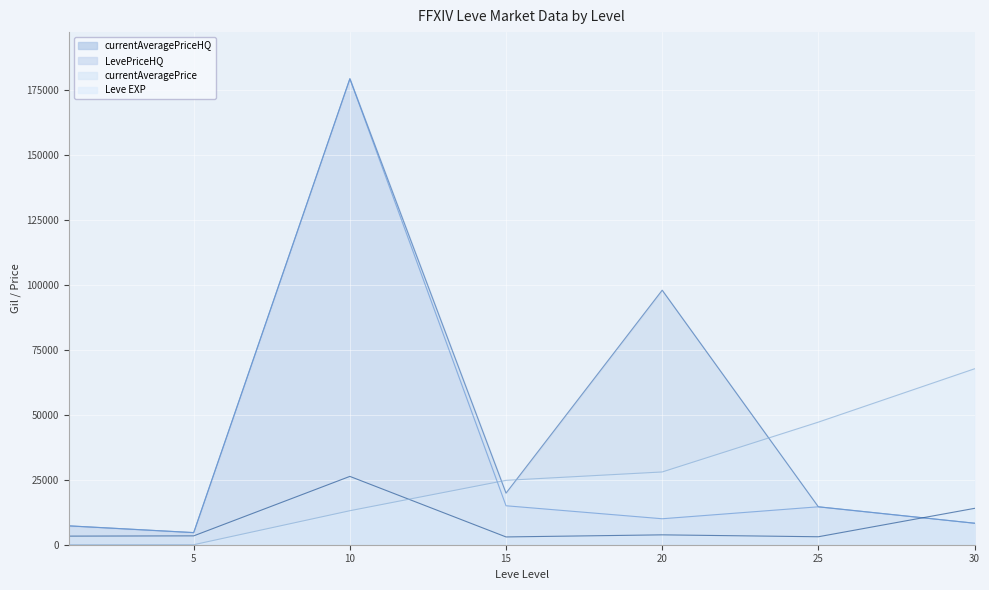

Between 15 and 20, which series saw the biggest shift?

currentAveragePriceHQ